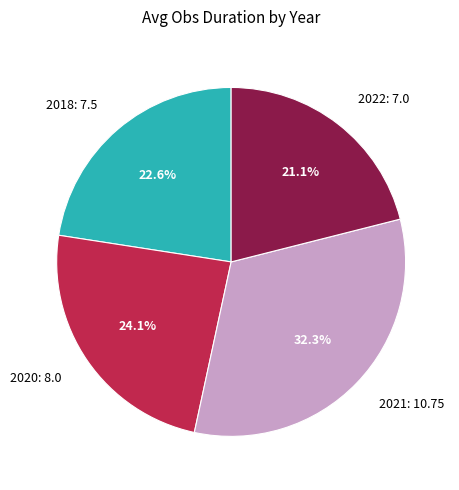

What percentage is the 2020 slice, to the nearest percent?

24%